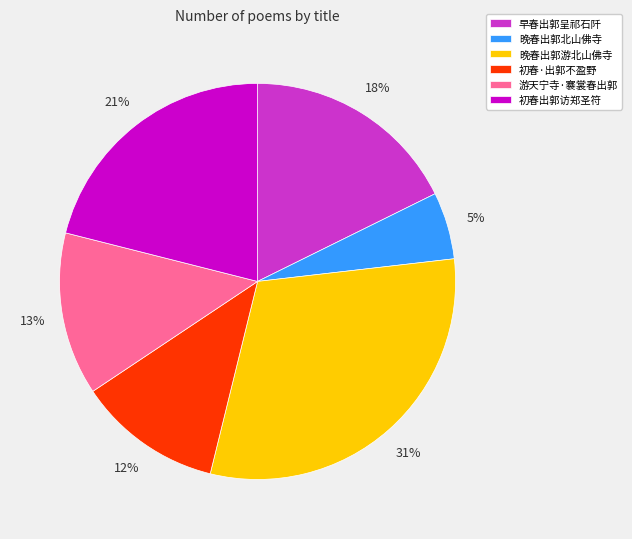

Is it true that 晚春出郭游北山佛寺 is 31% of the pie?

True